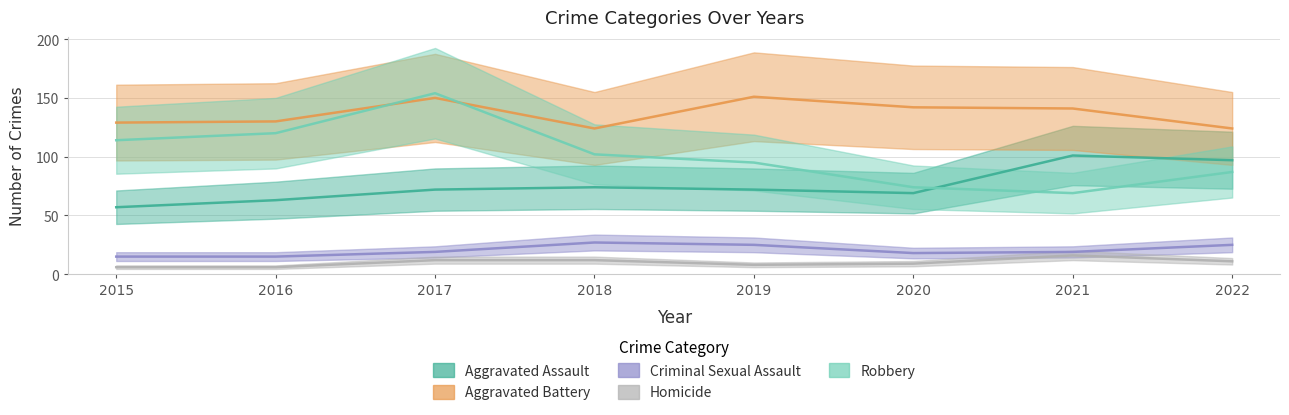

Between 2015 and 2020, which is larger?

2020